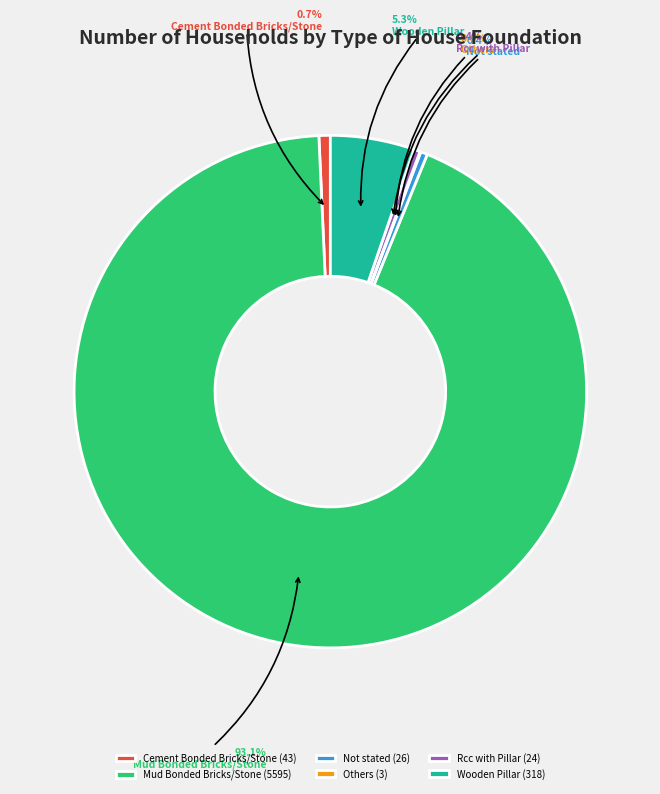

To the nearest percent, what is the difference between the largest and smallest slice percentages?

93%